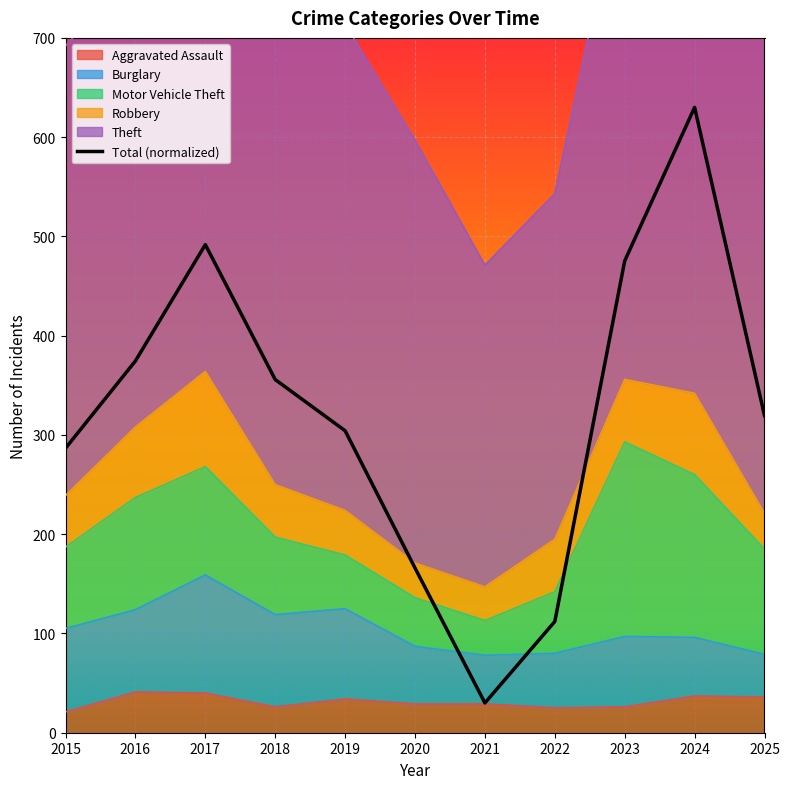

Is it true that the value at 2023 is 475.3?

True